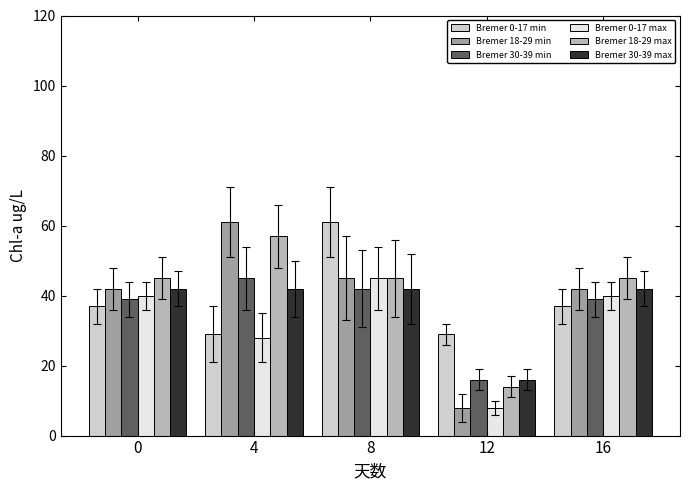

Which series changed the most between 0 and 12?

Bremer 18-29 min